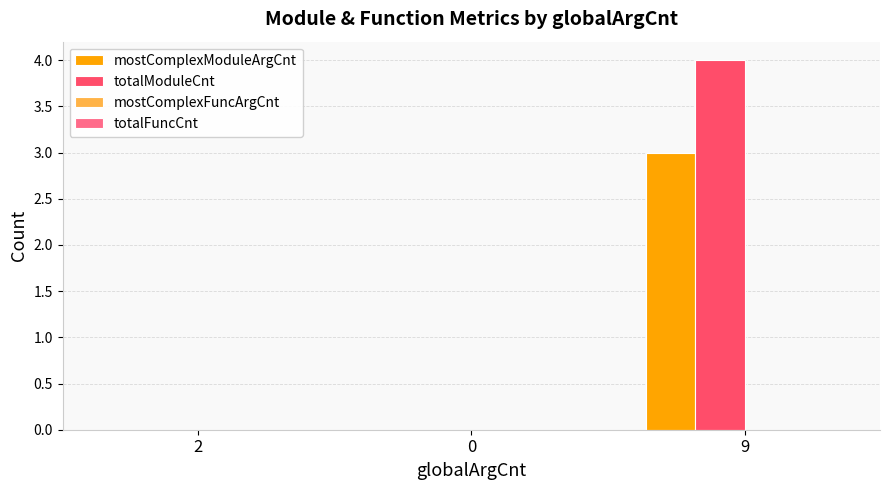

Does the chart contain stacked bars?

No